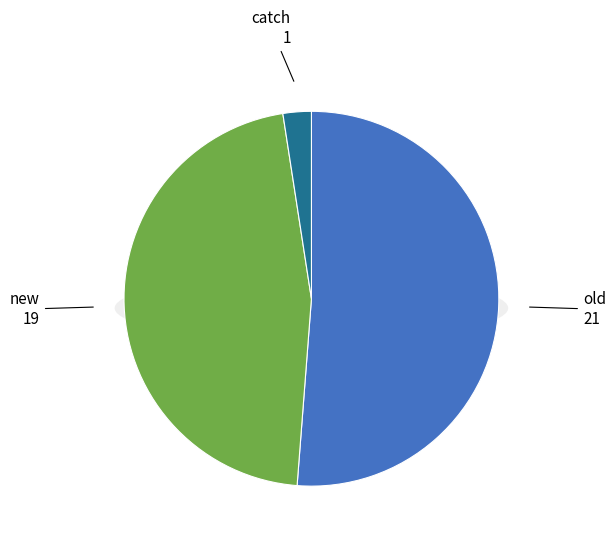

What percentage is the old slice, to the nearest percent?

51%